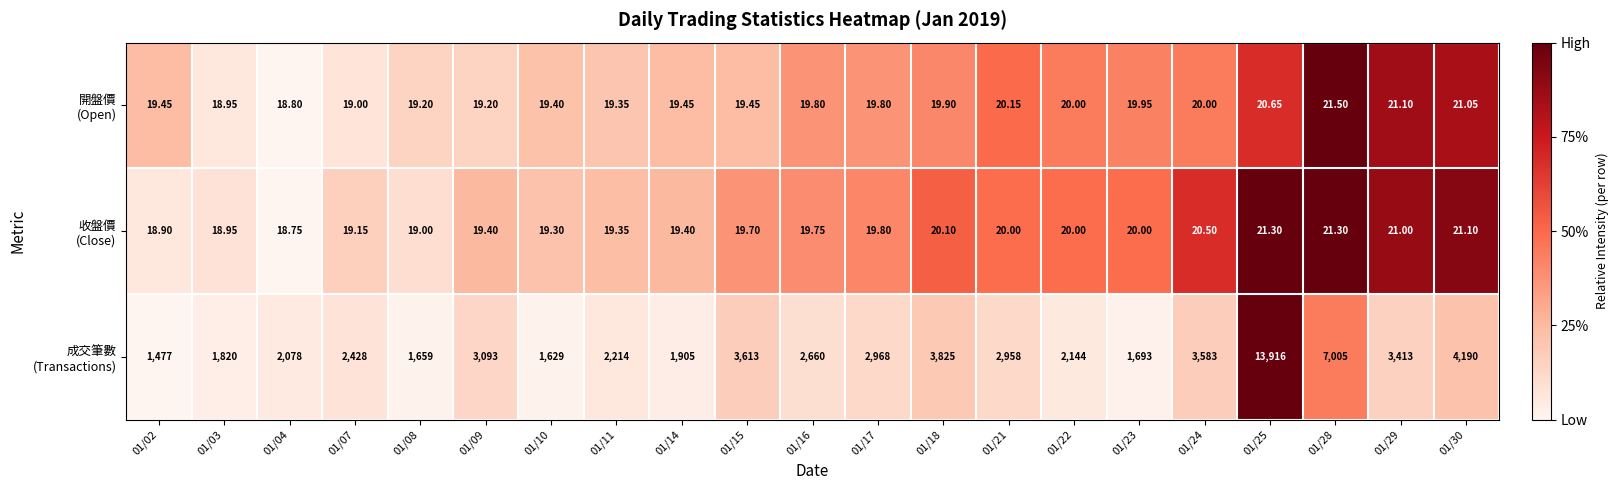

How many data points does each series have?

21